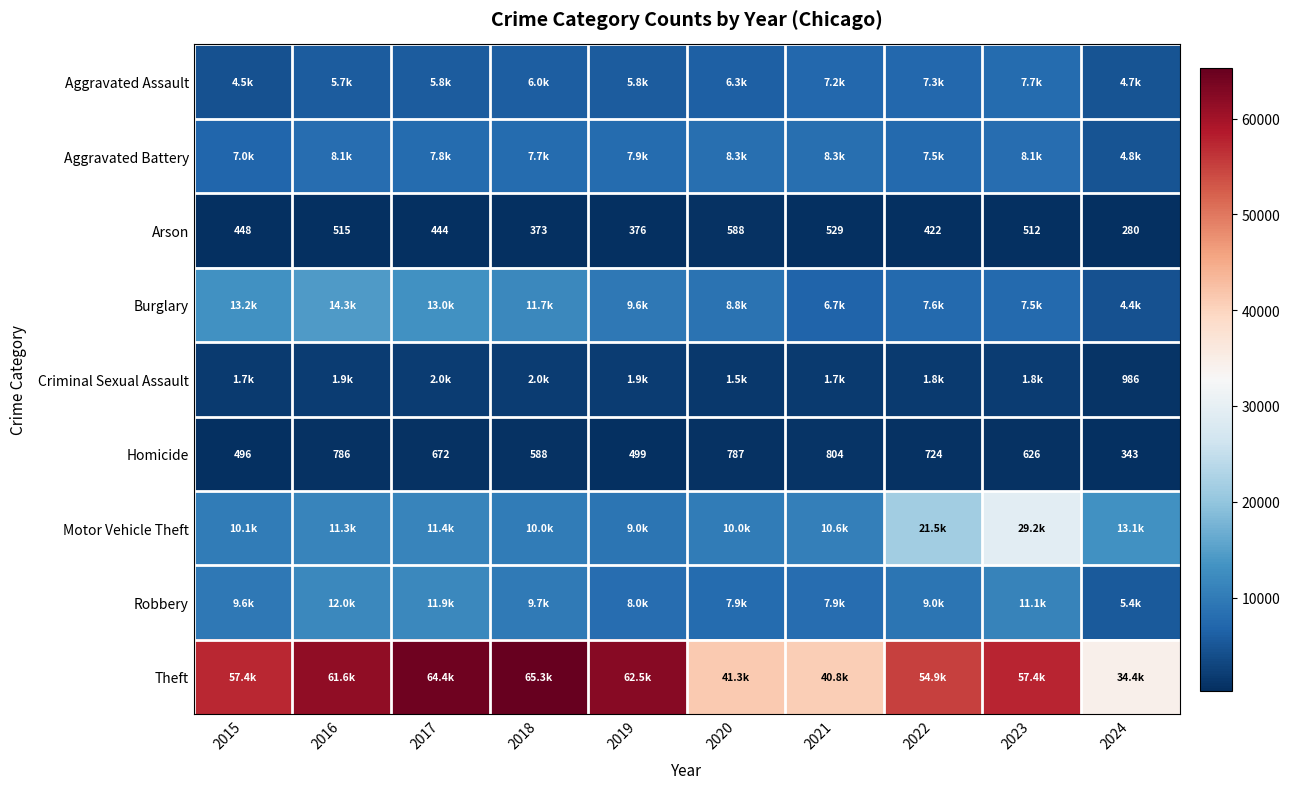

At which category is the sum across all series the highest?

2023